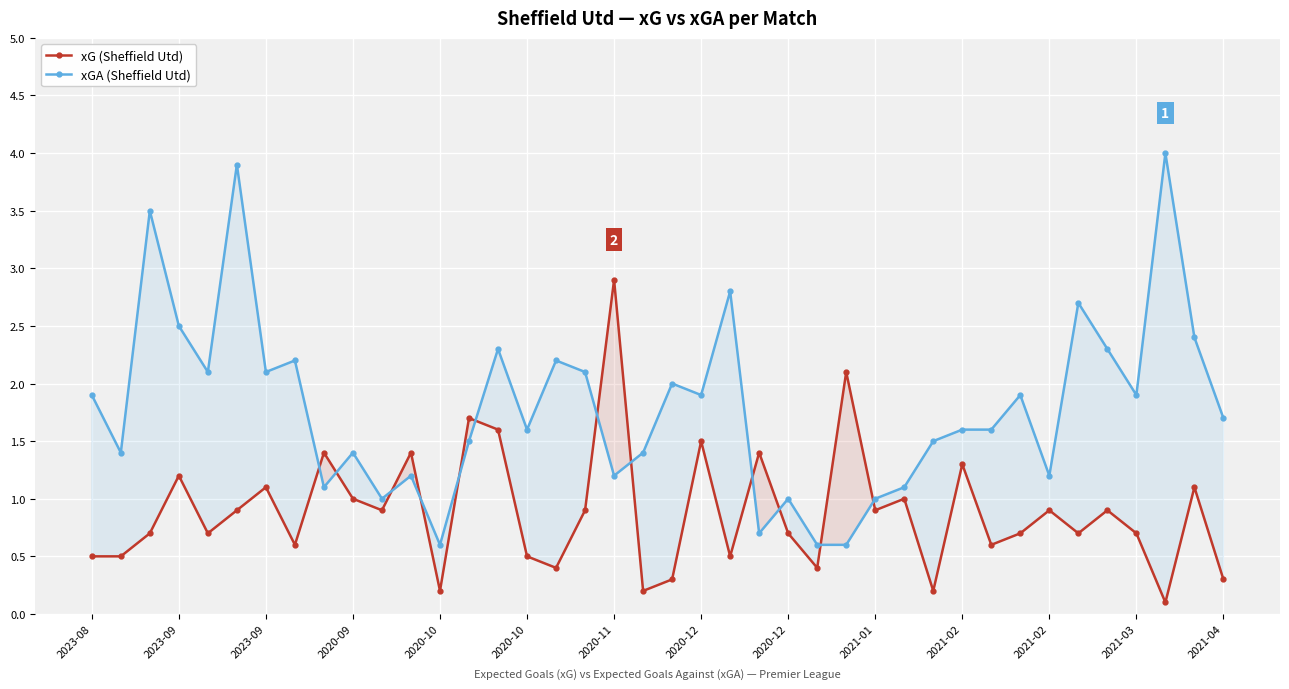

Does the chart display data point markers on the line(s)?

Yes